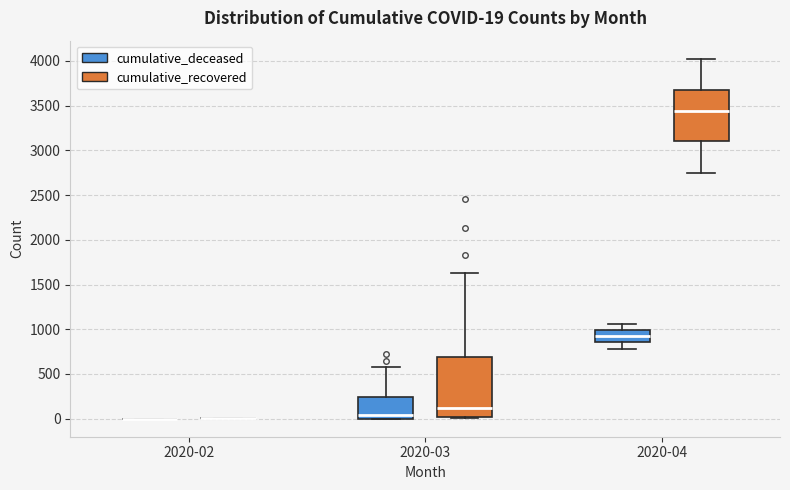

Comparing the boxes themselves (not the whiskers), which one is the tallest?

2020-03 (cumulative_recovered)